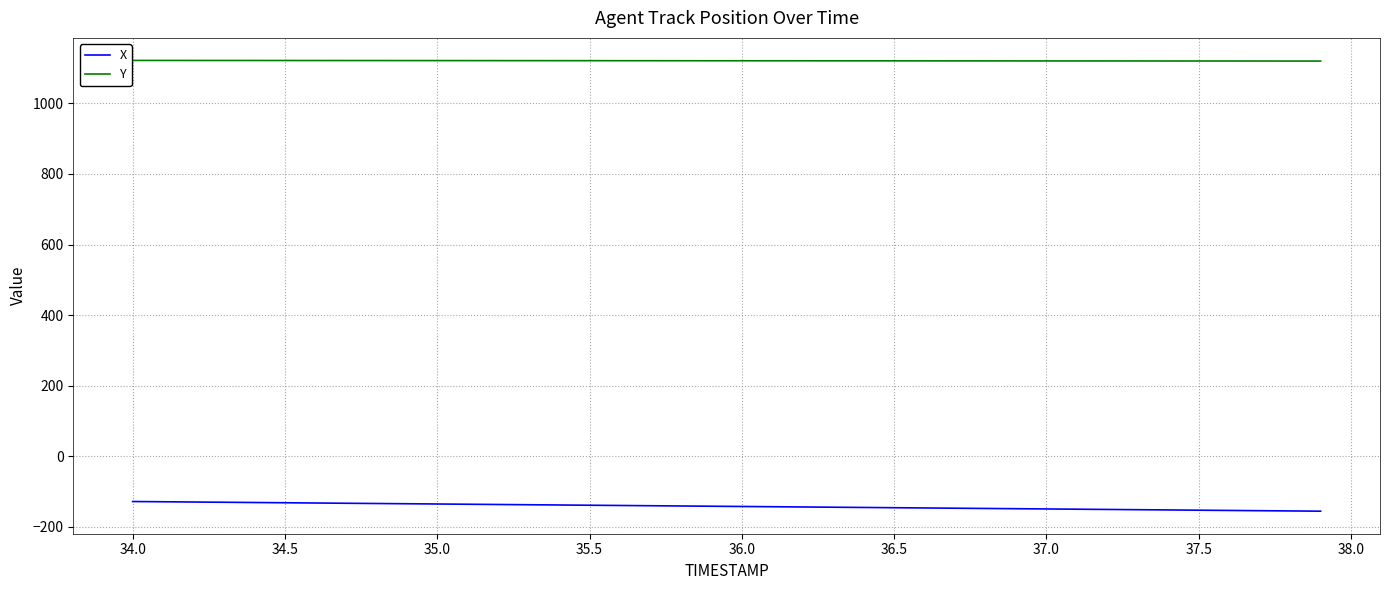

List the series in order of their peak value, highest first.

Y, X